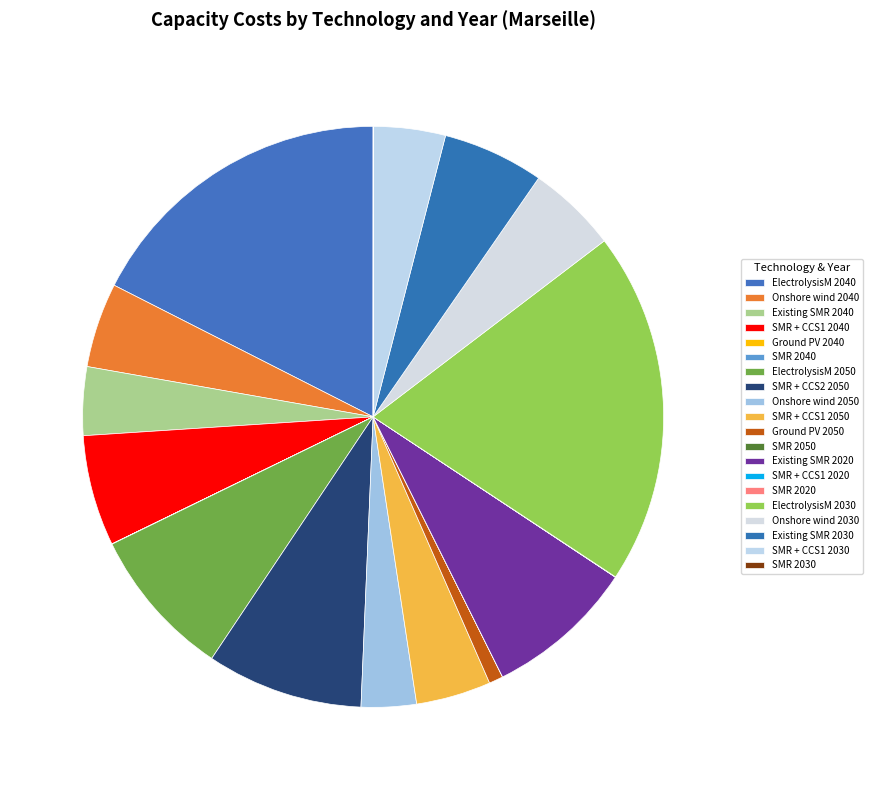

The ElectrolysisM 2040 slice represents 11% of the pie. True or false?

False